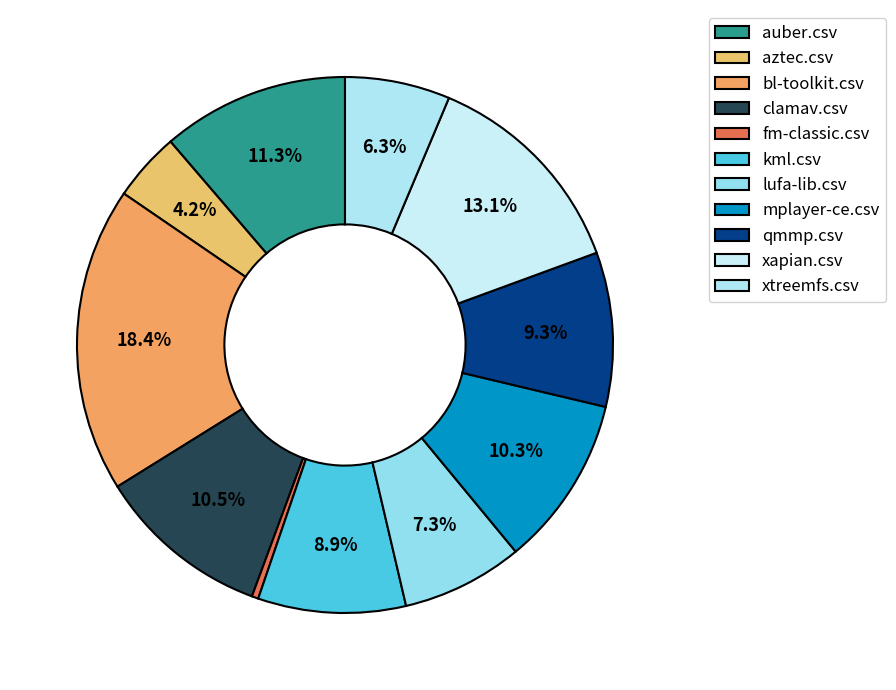

What percentage do fm-classic.csv and mplayer-ce.csv together represent?

10.7%